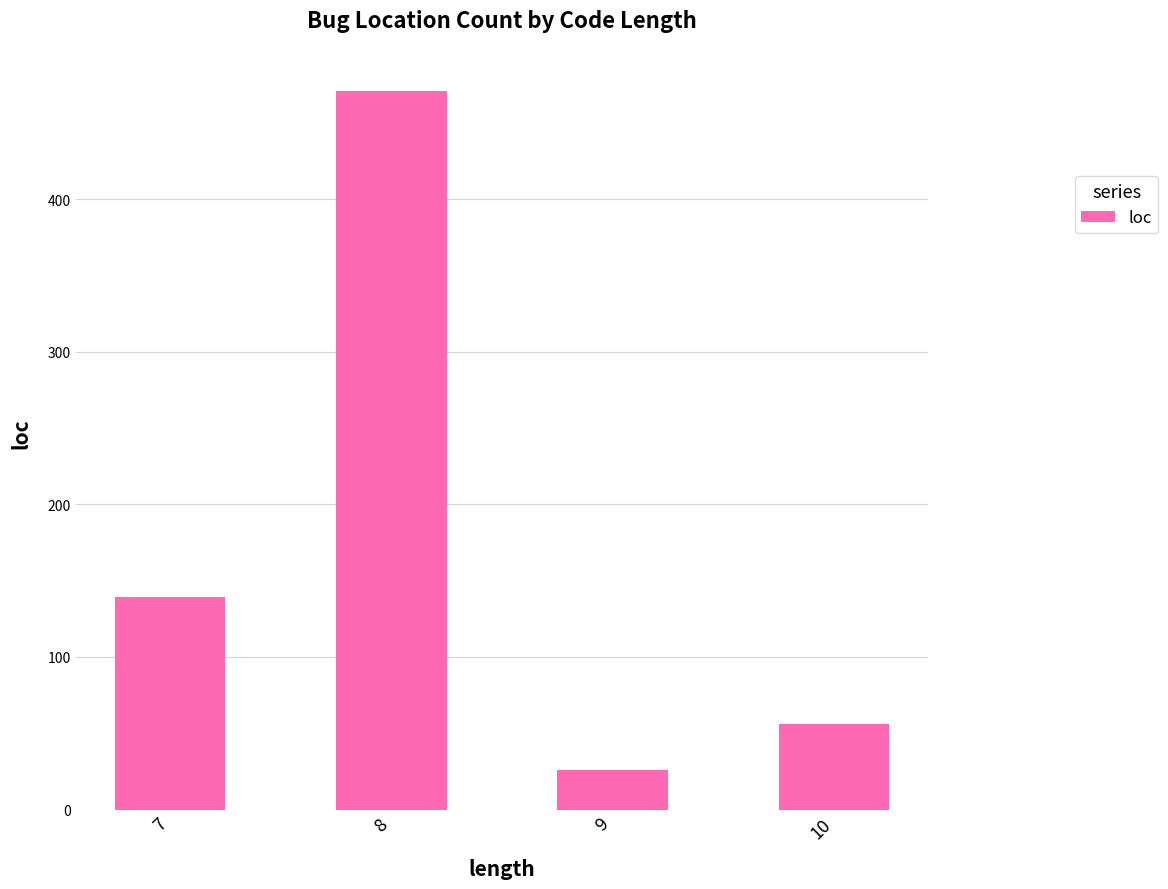

Does the chart contain stacked bars?

No